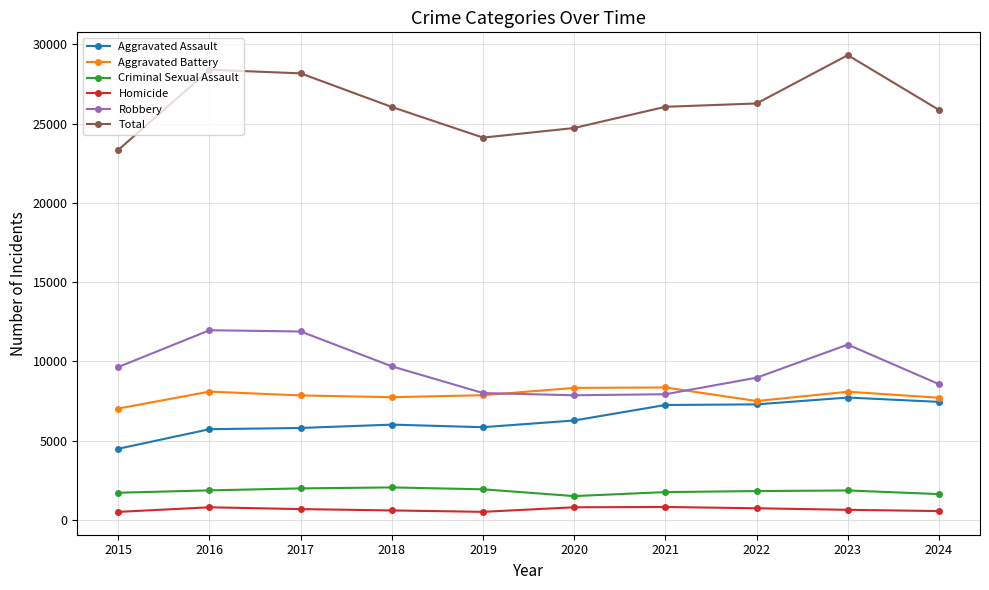

How many distinct data groups are displayed?

6